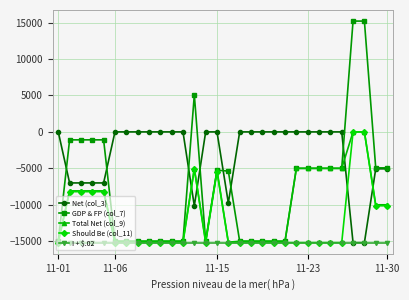

How many distinct data groups are displayed?

5